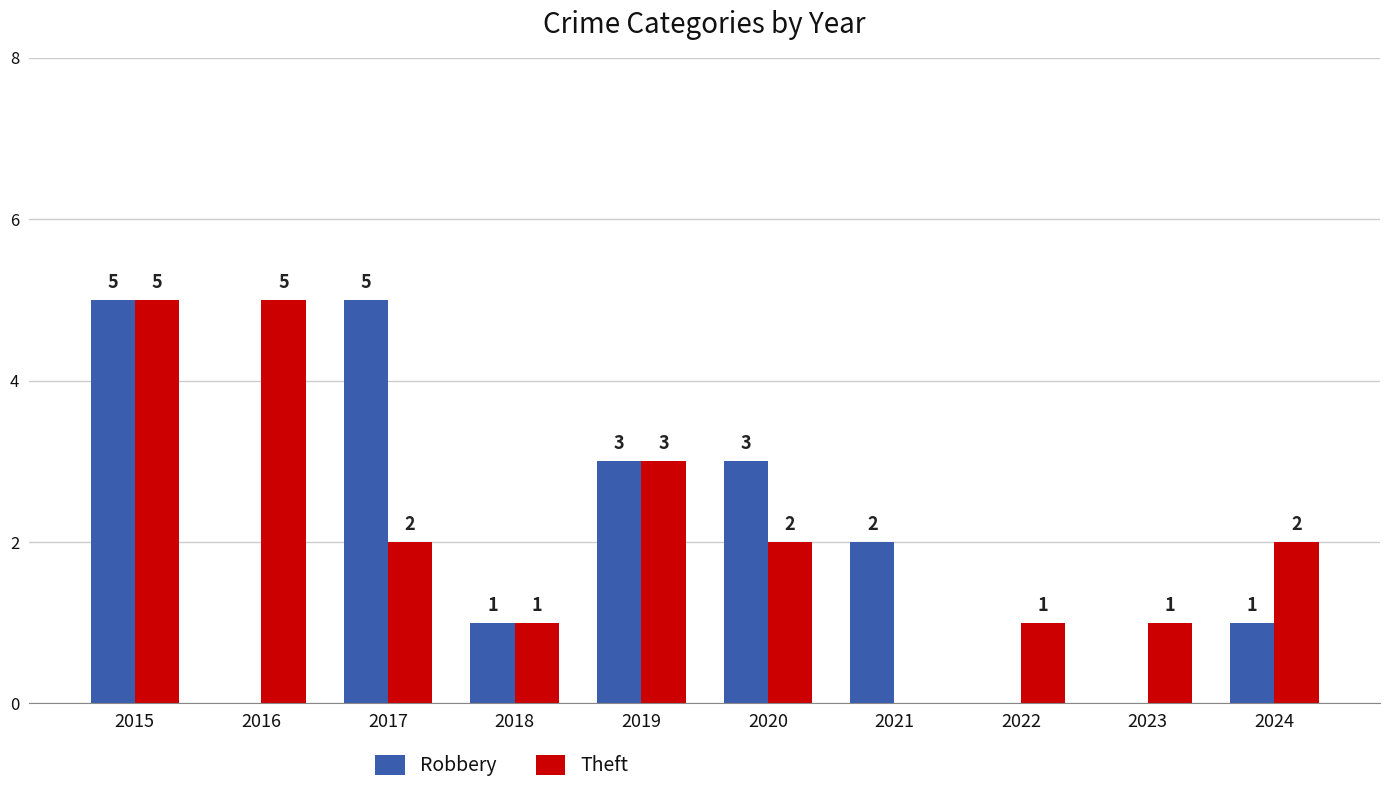

Reading left to right, what are all the values shown in this chart?

Robbery: 2015=5	2016=0	2017=5	2018=1	2019=3	2020=3	2021=2	2022=0	2023=0	2024=1
Theft: 2015=5	2016=5	2017=2	2018=1	2019=3	2020=2	2021=0	2022=1	2023=1	2024=2